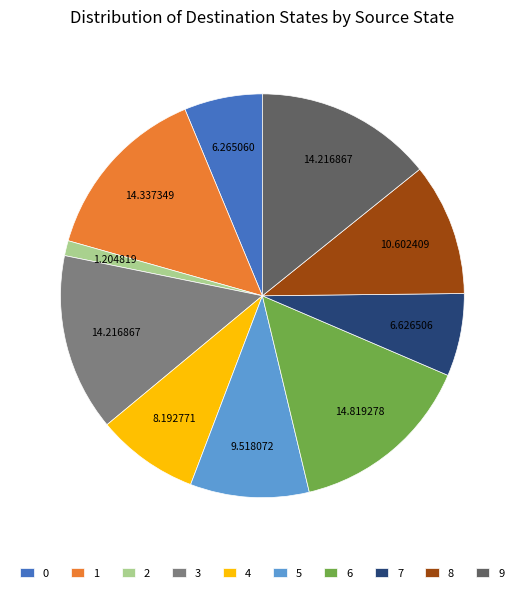

Is the sum of 2 and 8 greater than half?

No